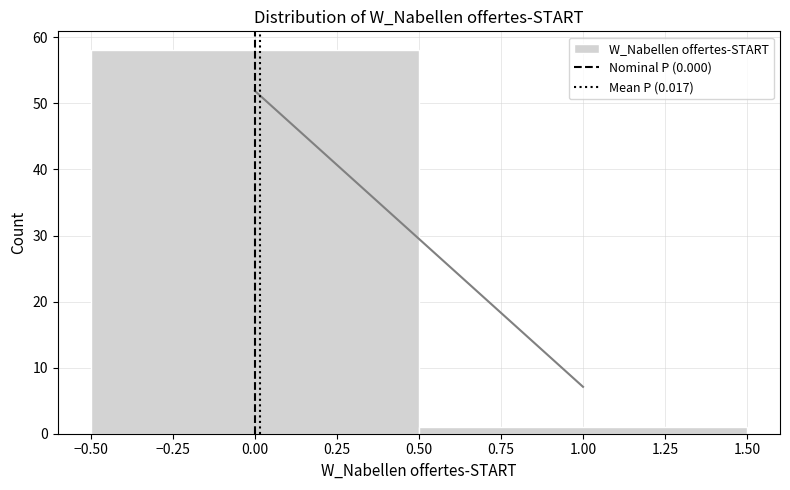

What is the height of the bar covering 0.50 to 1.50 on the x-axis? The values are not printed on the chart, so give them approximately, as read against the axis.

1